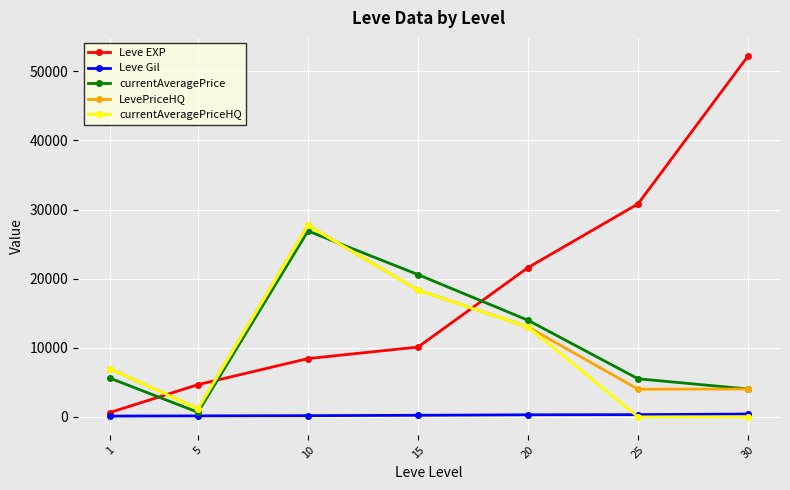

At which category is the sum across all series the highest?

10